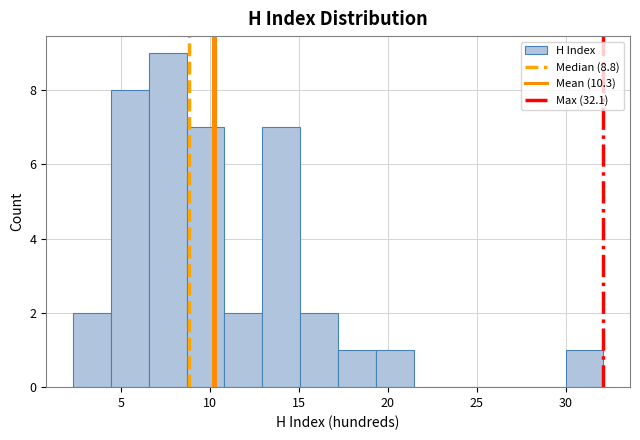

Reading left to right, transcribe this chart: for each bar, give the range it covers on the x-axis and its height. Neither the bar edges nor the heights are printed on the chart, so give them approximately, as read against the axes.

2.5 to 4.5: 2
4.5 to 6.5: 8
6.5 to 8.5: 9
8.5 to 11.0: 7
11.0 to 13.0: 2
13.0 to 15.0: 7
15.0 to 17.0: 2
17.0 to 19.5: 1
19.5 to 21.5: 1
21.5 to 23.5: 0
23.5 to 25.5: 0
25.5 to 28.0: 0
28.0 to 30.0: 0
30.0 to 32.0: 1